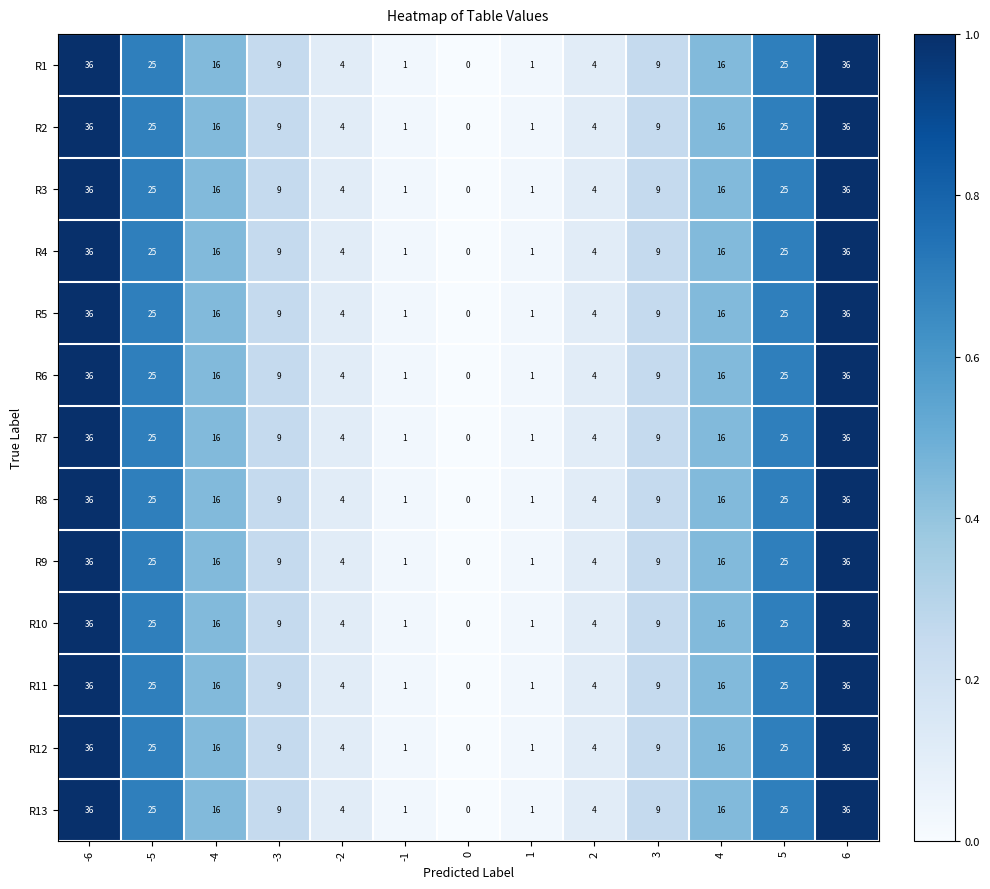

What is the difference between the R7 values at 2 and -6?

32